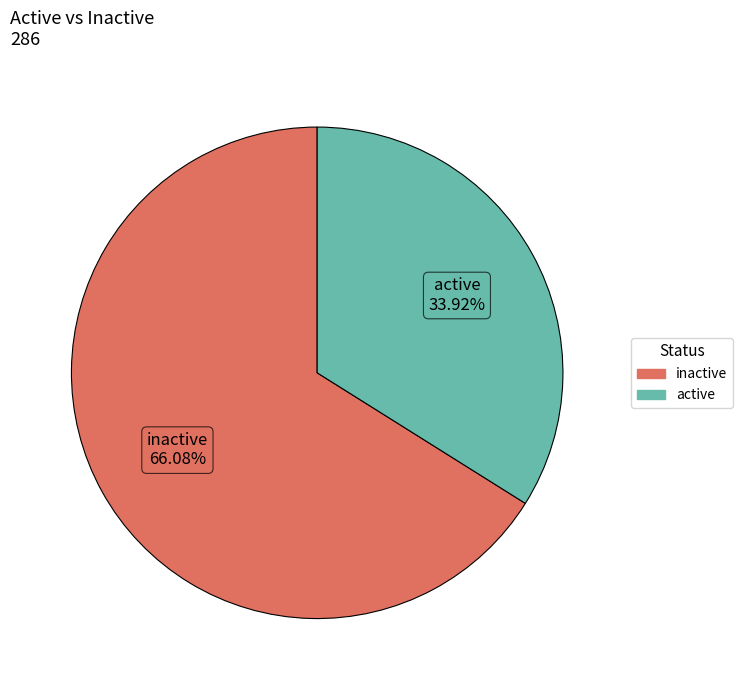

Approximately how many times larger is the value at active compared to inactive?

0.5